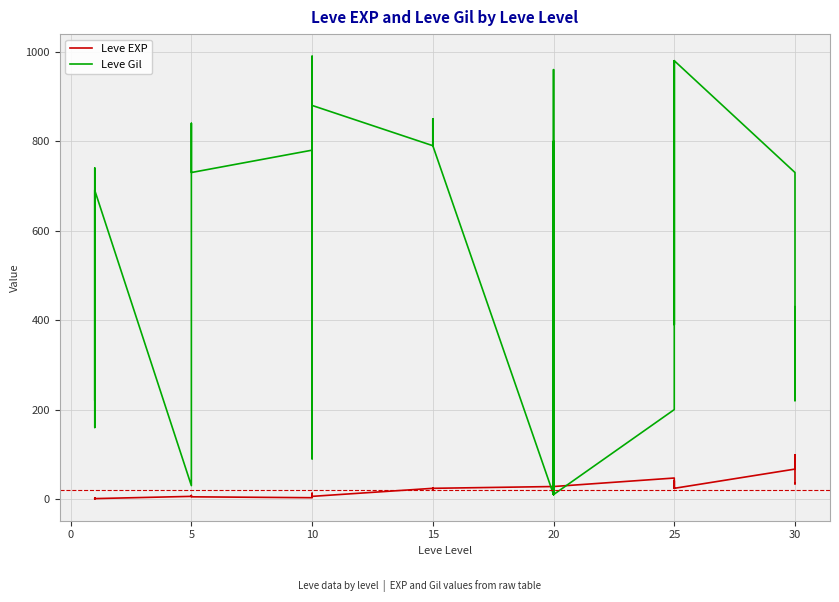

What is the maximum value shown in the chart?

990